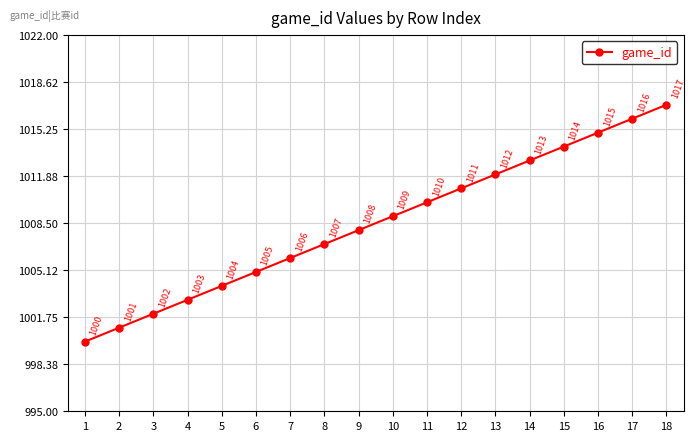

What is the sum of the values at 1 and 3?

2002